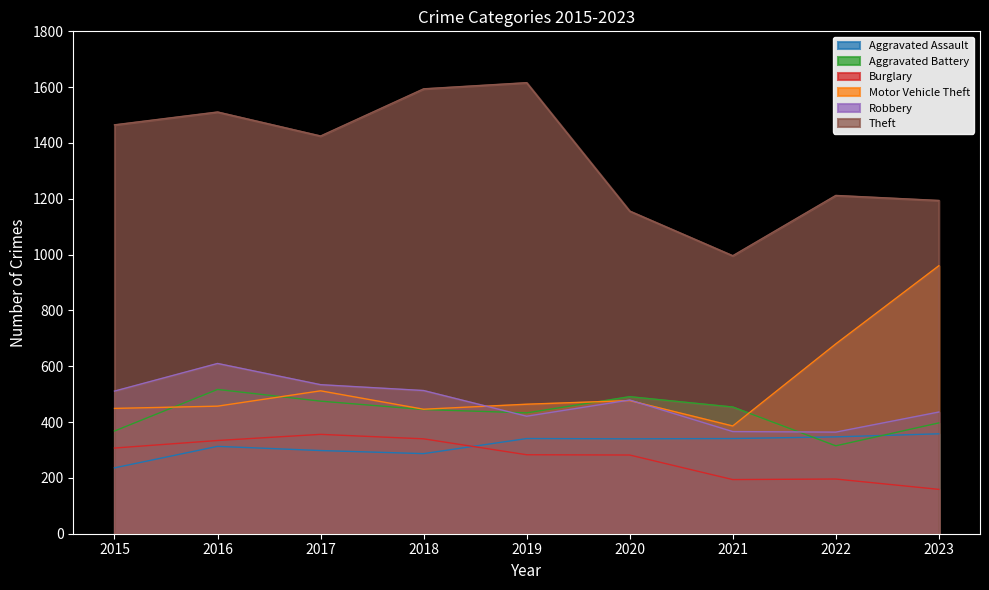

Which label corresponds to the smallest value in the chart?

2023